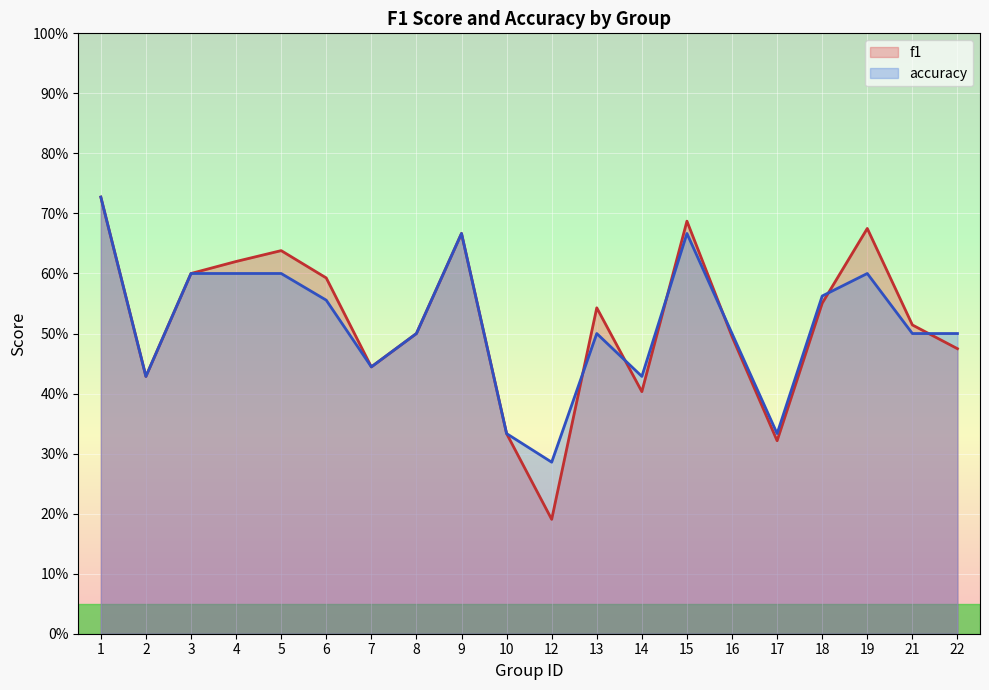

How many accuracy values are between 0 and 1?

20